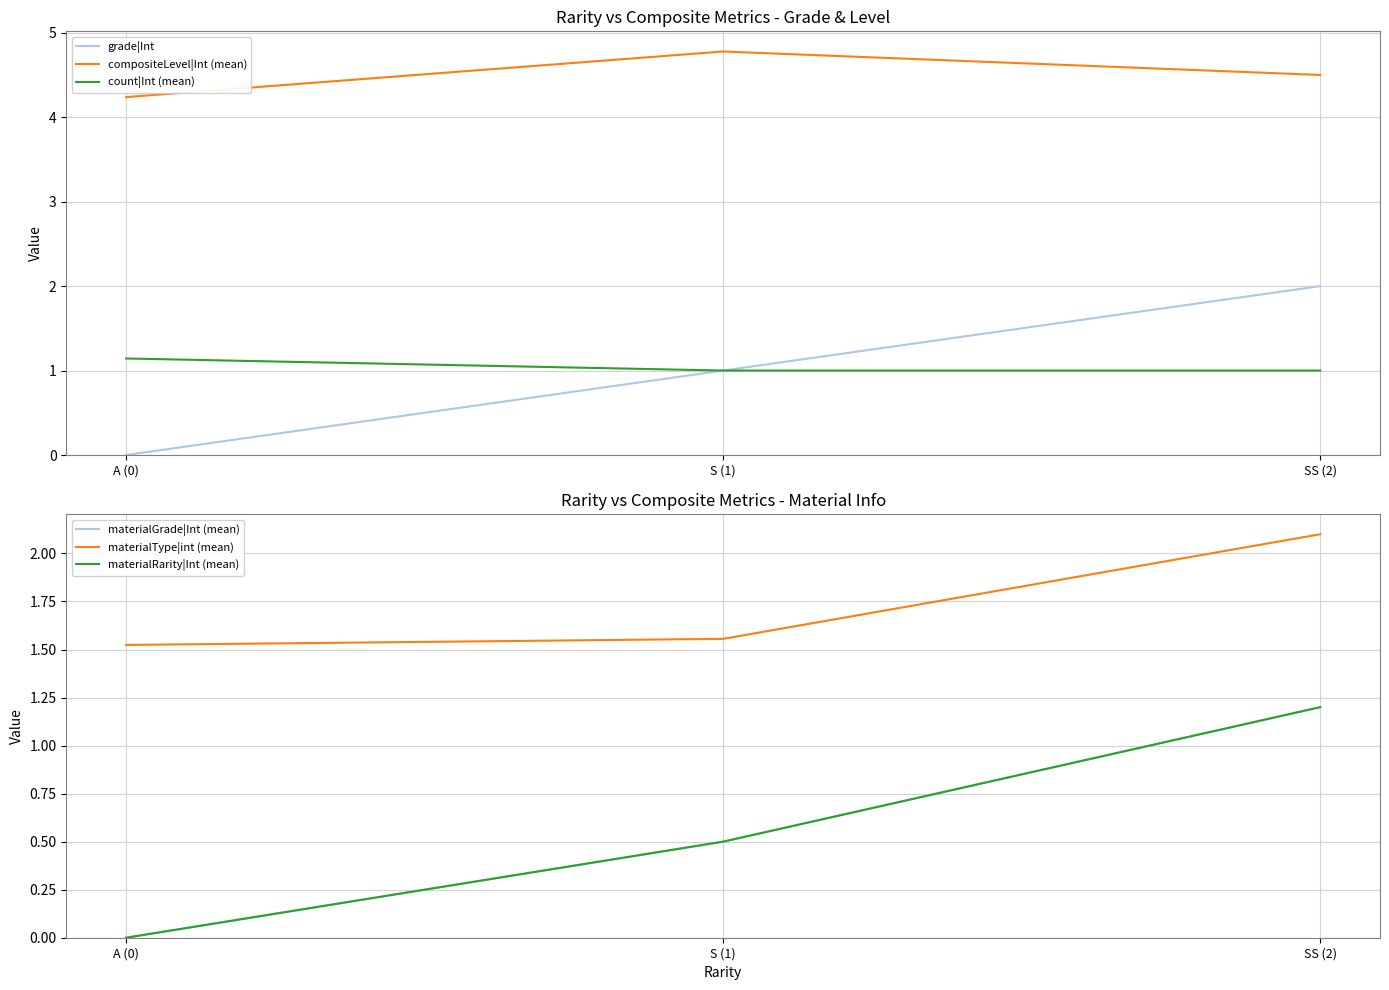

What is the difference between the materialRarity|Int (mean) values at SS (2) and S (1)?

0.7